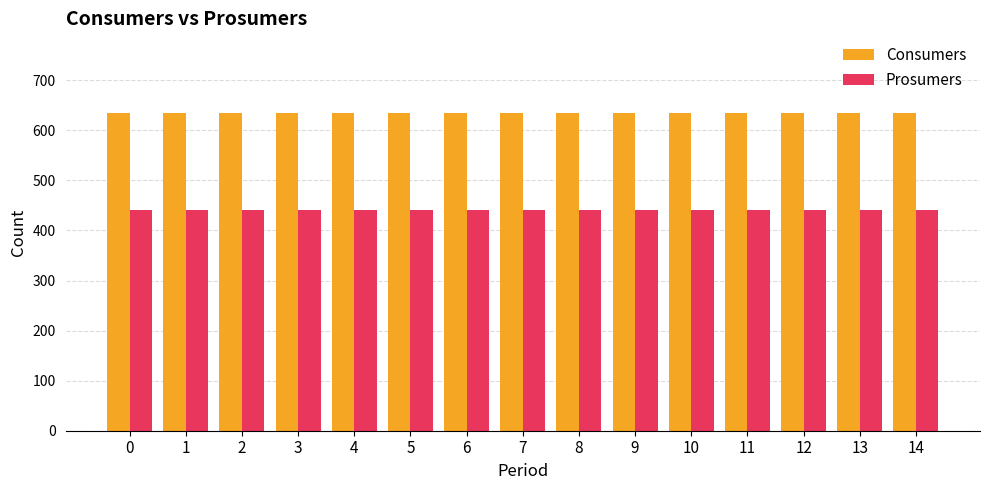

List the series in order of their overall mean, highest first.

Consumers, Prosumers